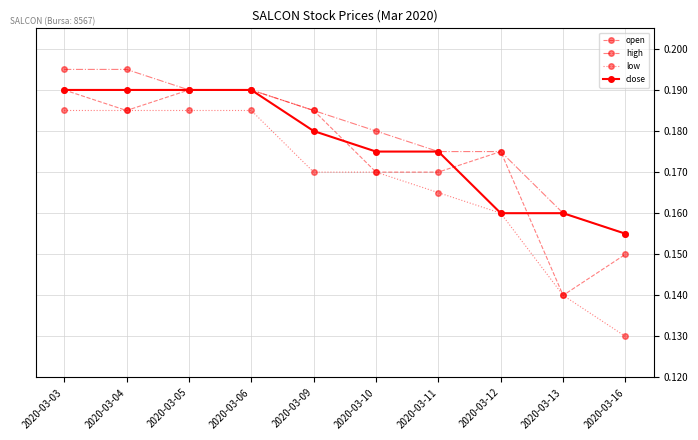

Which series has the largest total across all categories?

high